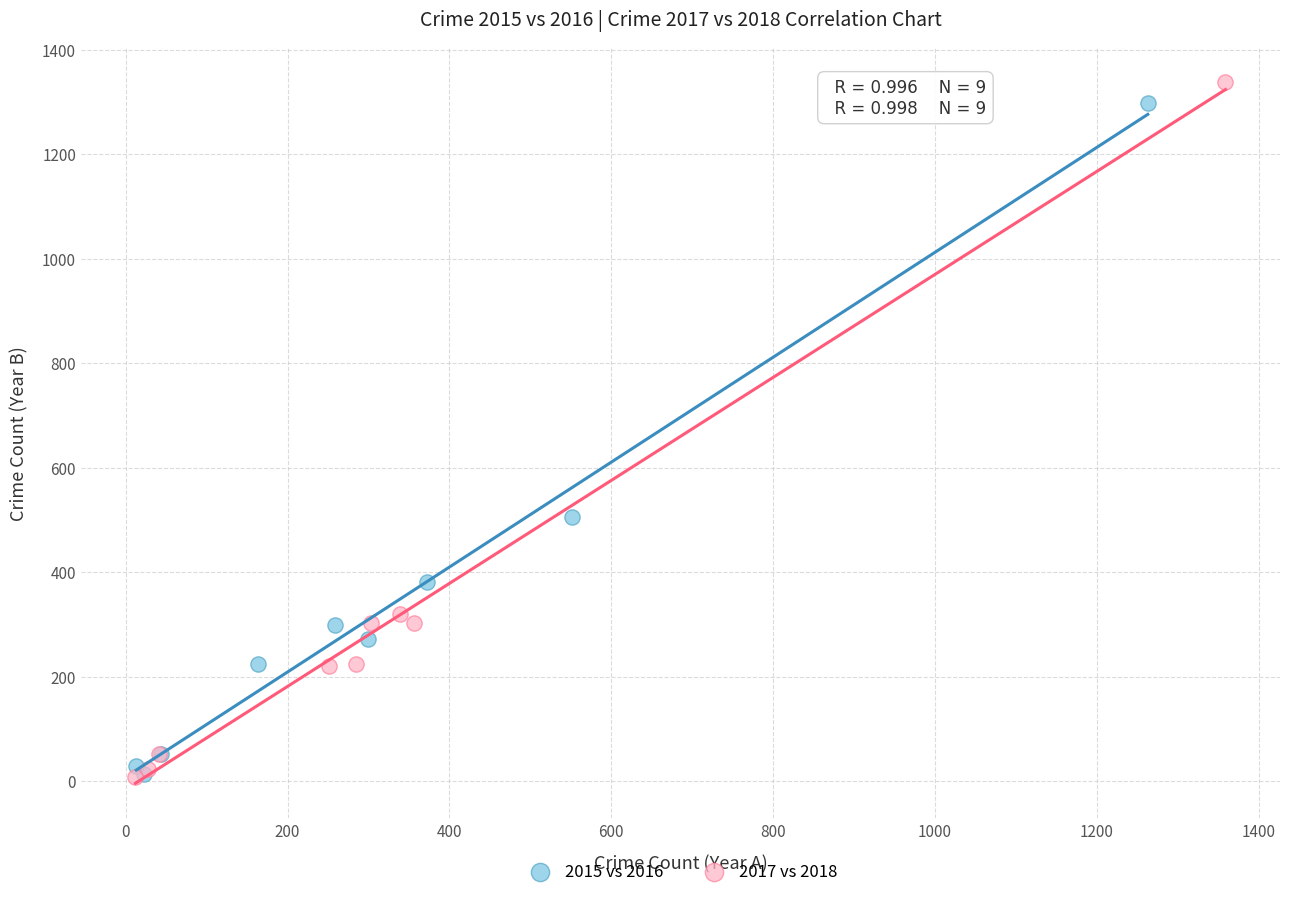

Which series has the largest Y range (max minus min)?

2017 vs 2018